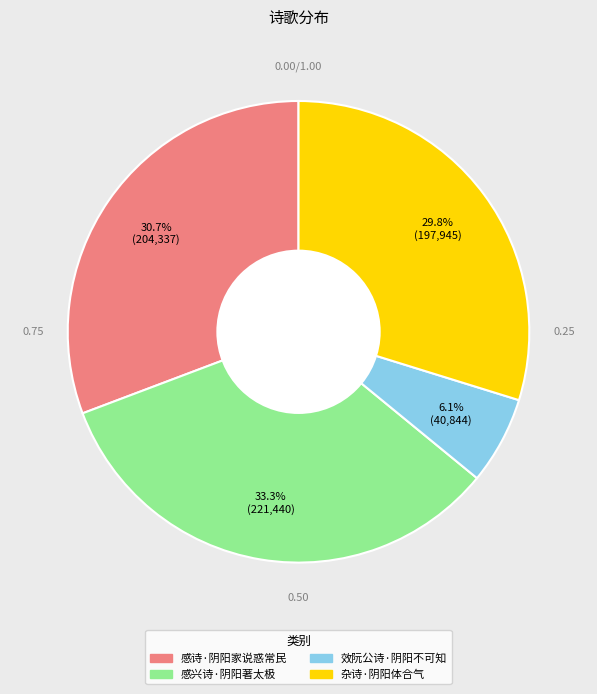

To the nearest percent, what portion does 感诗·阴阳家说惑常民 represent?

31%